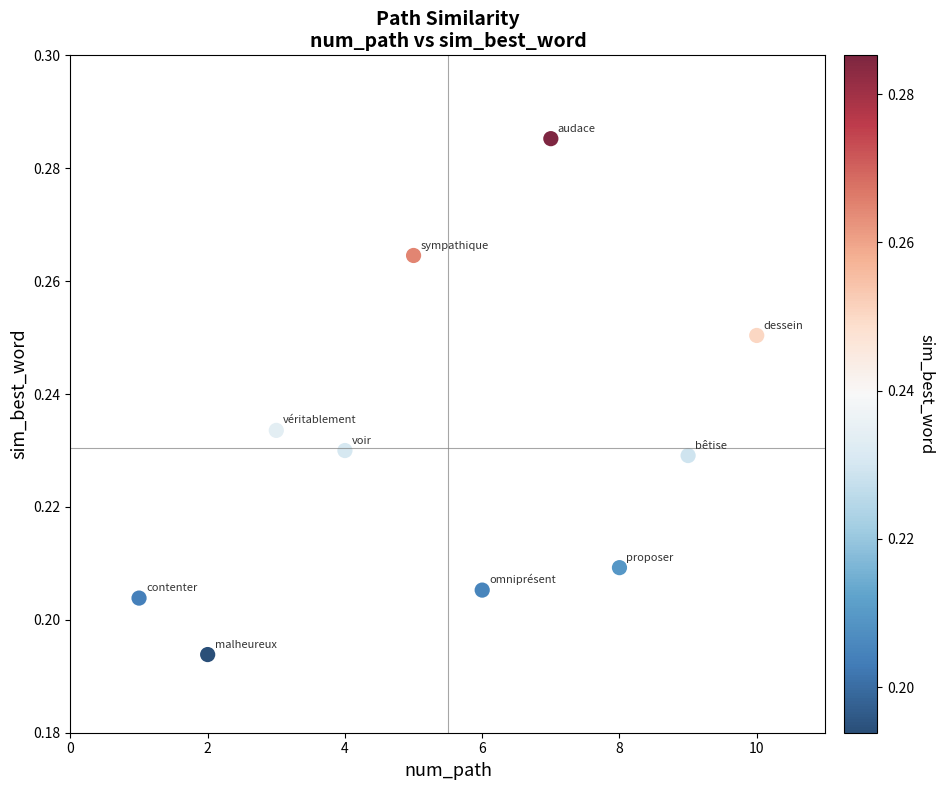

What is the average X value?

5.5